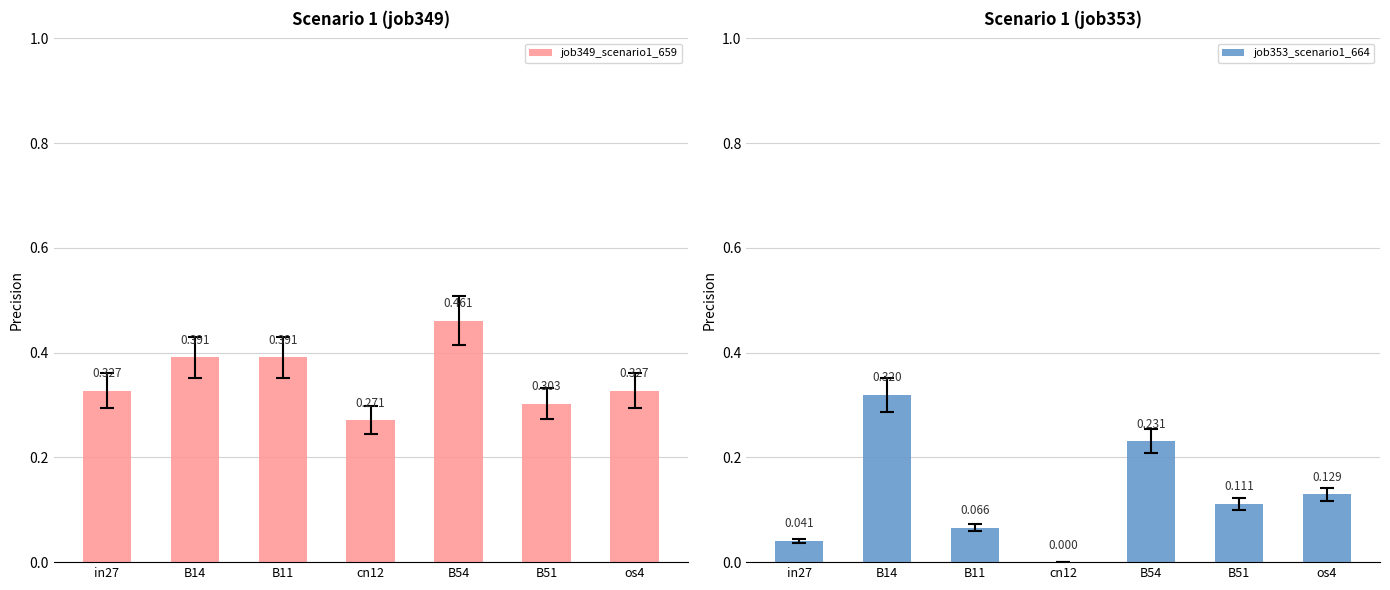

What are all the series names shown in the legend?

job349_scenario1_659, job353_scenario1_664